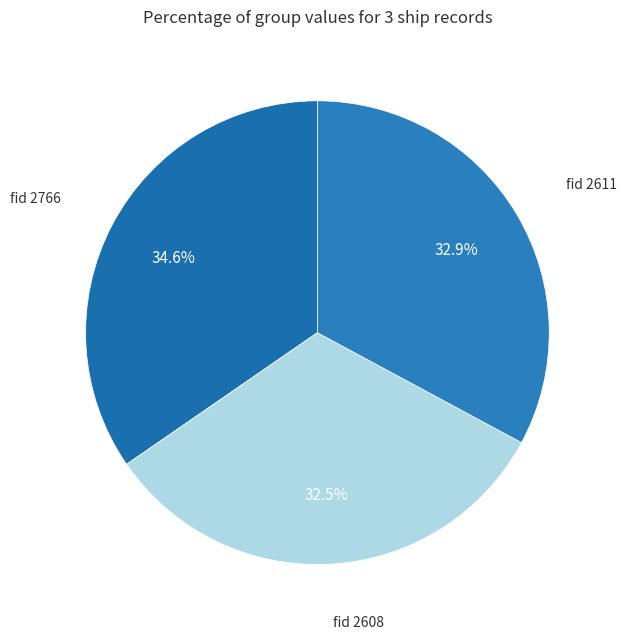

Does any single category account for the majority?

No